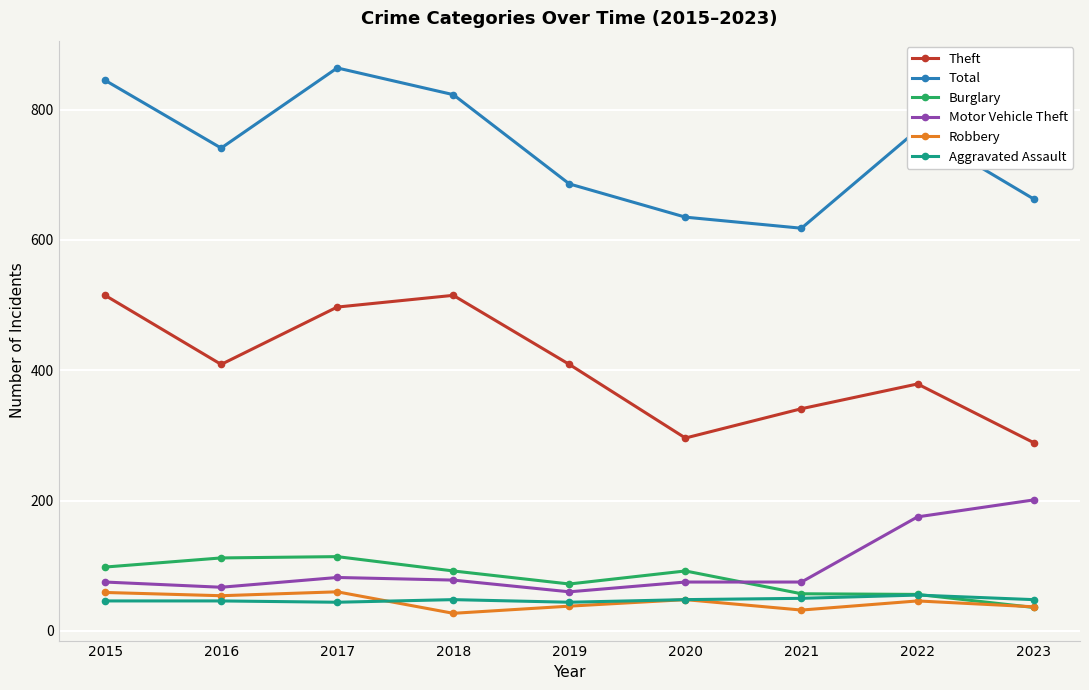

Which series has the largest range (max minus min)?

Total